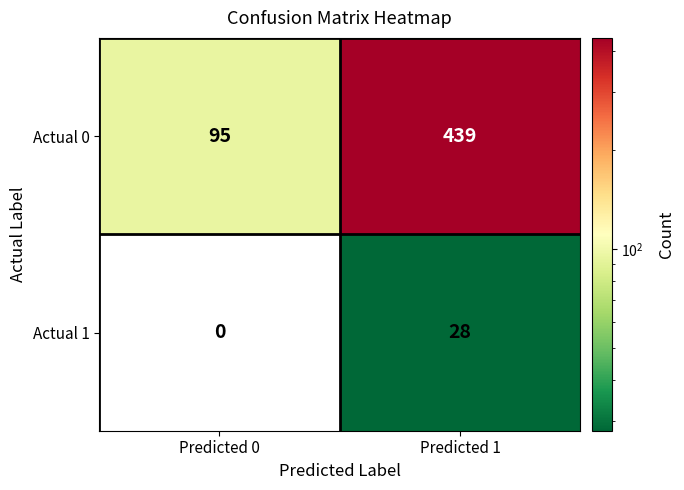

How many categories are shown in the chart?

2